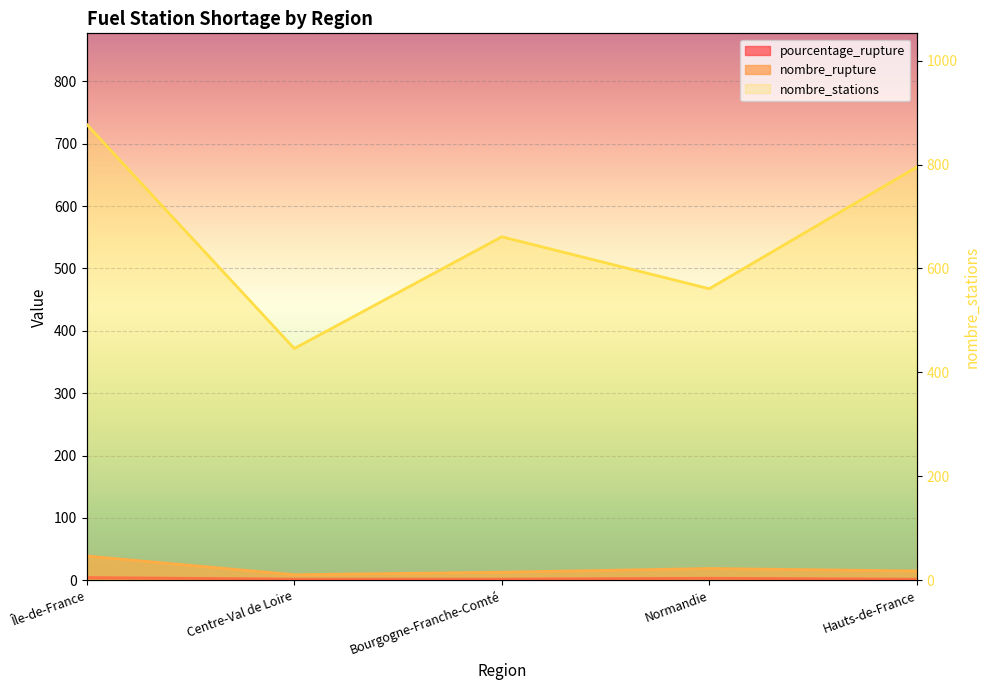

True or false: pourcentage_rupture has more than 1 interior local peaks.

False